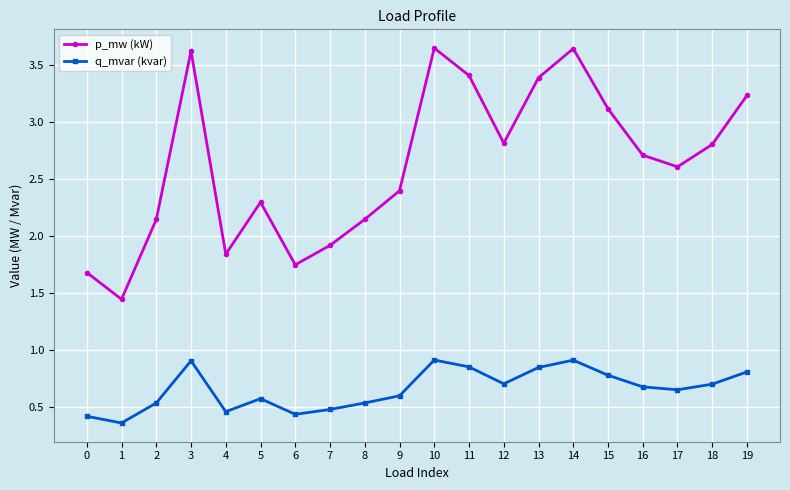

Rank the series at 12 from lowest to highest value.

q_mvar (kvar), p_mw (kW)